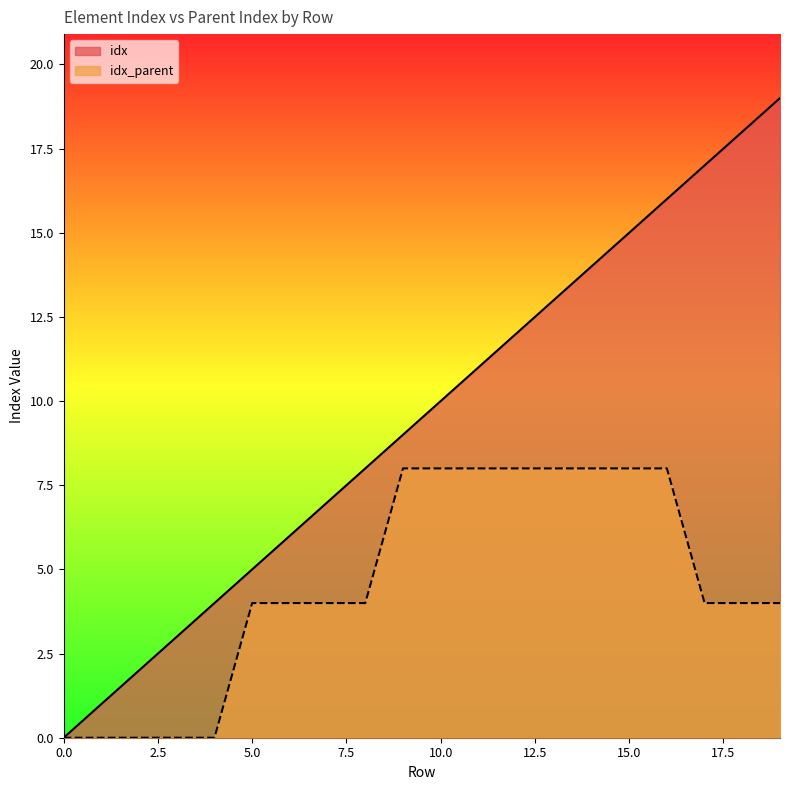

What is the difference between the second highest and minimum values in the idx_parent series?

8